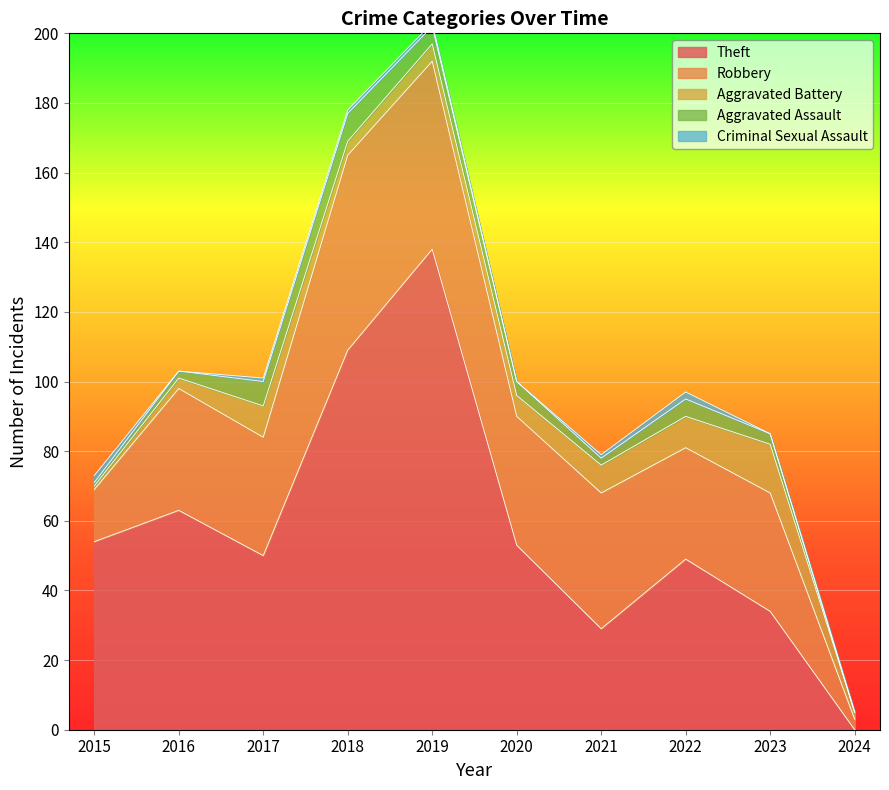

True or false: Robbery and Aggravated Battery cross at least once.

False